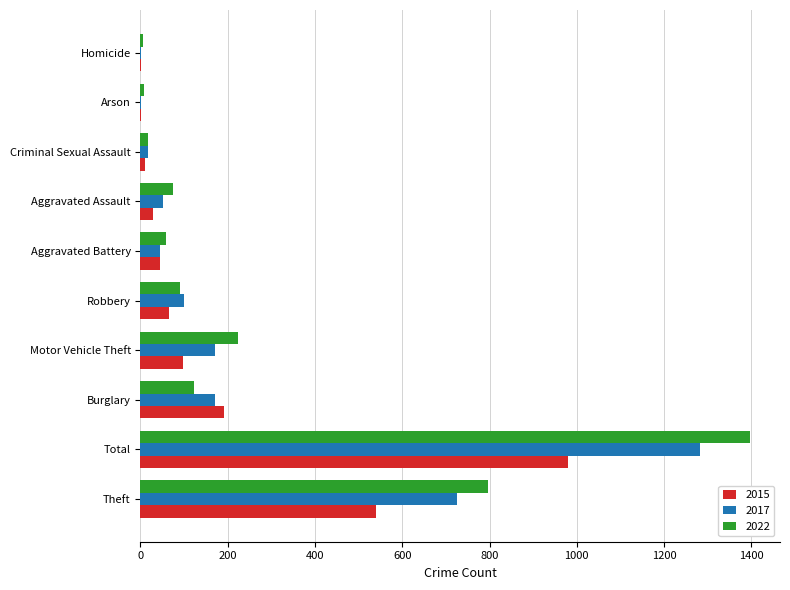

What is the maximum value for 2015?

980